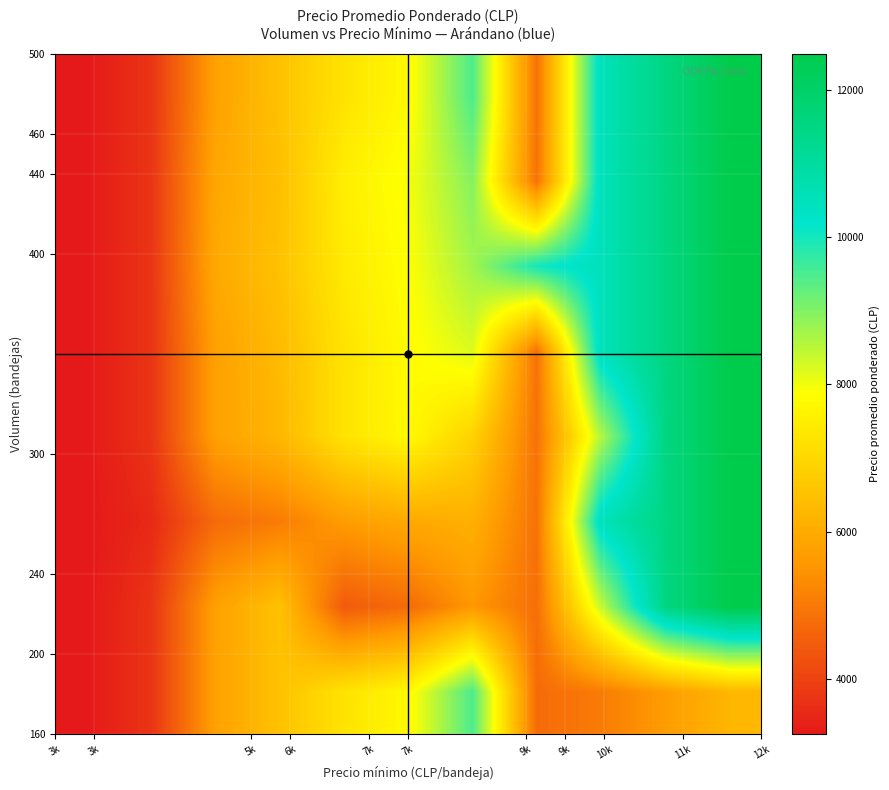

Count the number of data series in this chart.

8